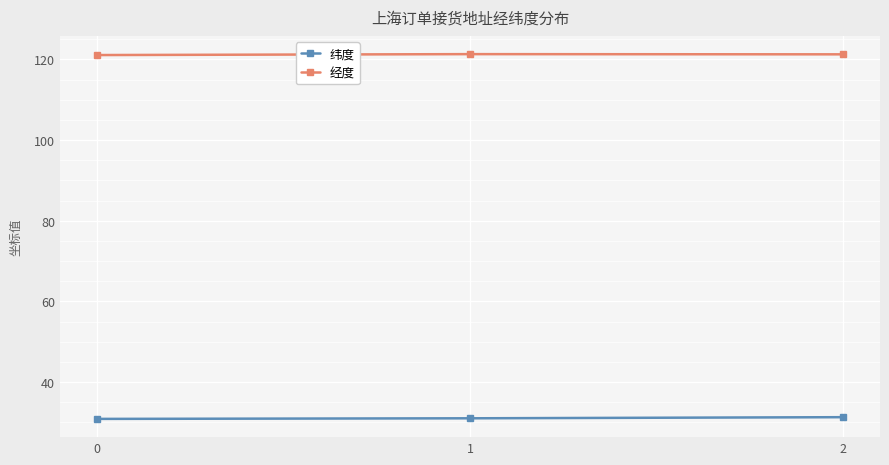

What is the difference between the maximum and minimum values in the 经度 series?

0.2